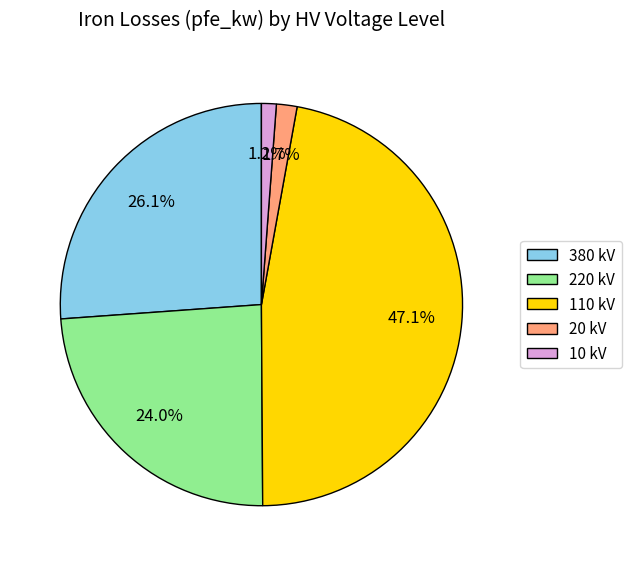

Count the number of slices in the pie.

5